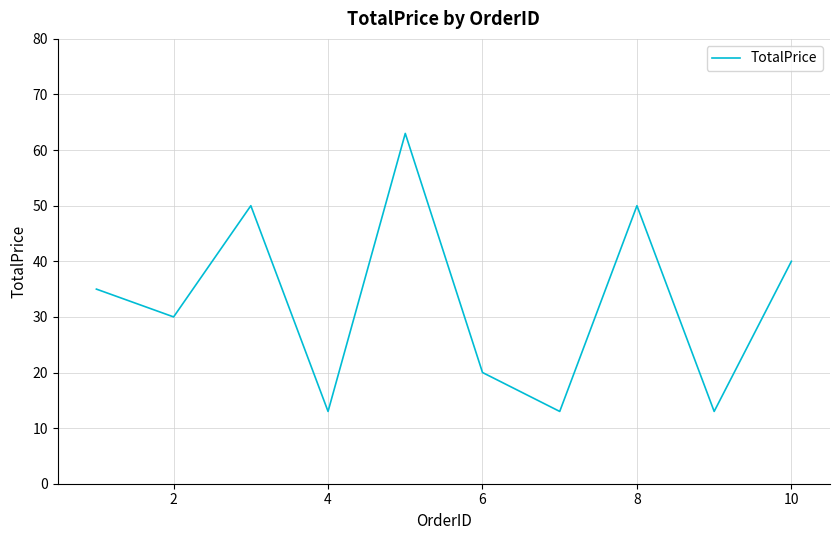

How many interior local valleys (lower than both neighbors) does the data have?

4